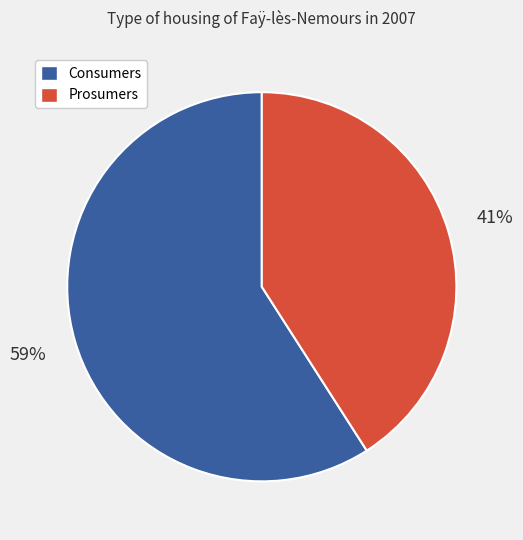

Is the sum of Prosumers and Consumers greater than half?

Yes